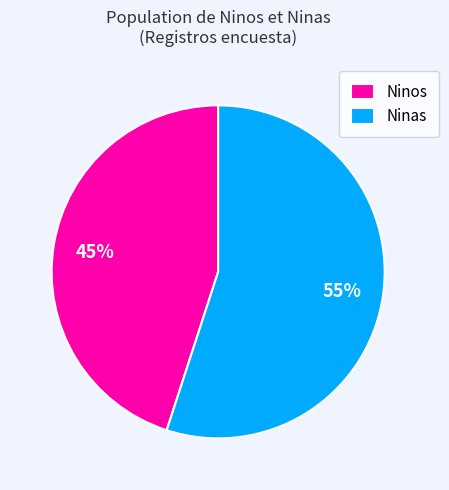

To the nearest percent, what is the average slice percentage?

50%